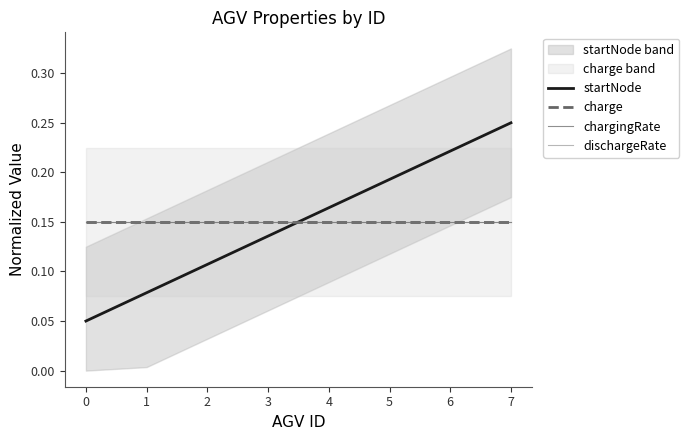

Read the dischargeRate value at 7.

0.1